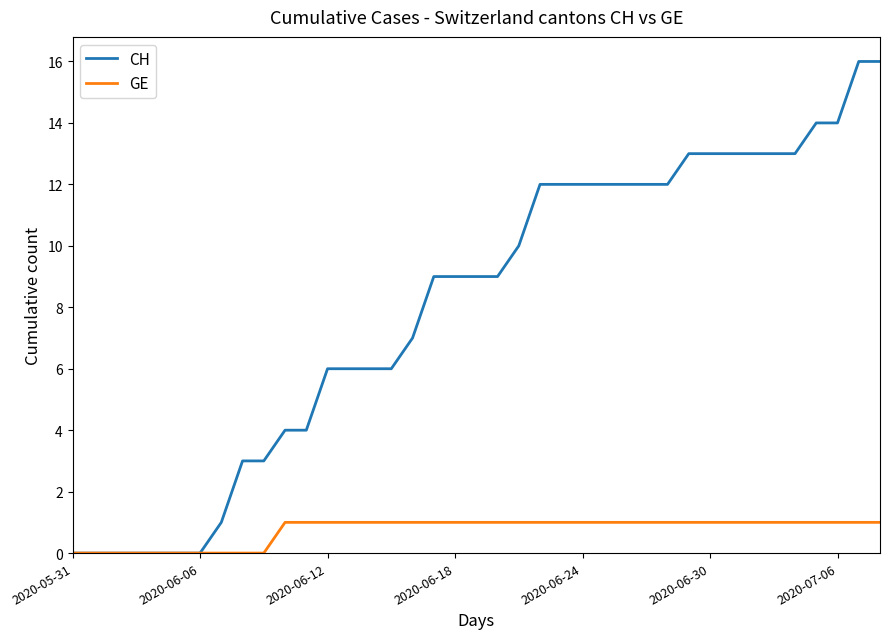

What is the average value of the CH series?

8